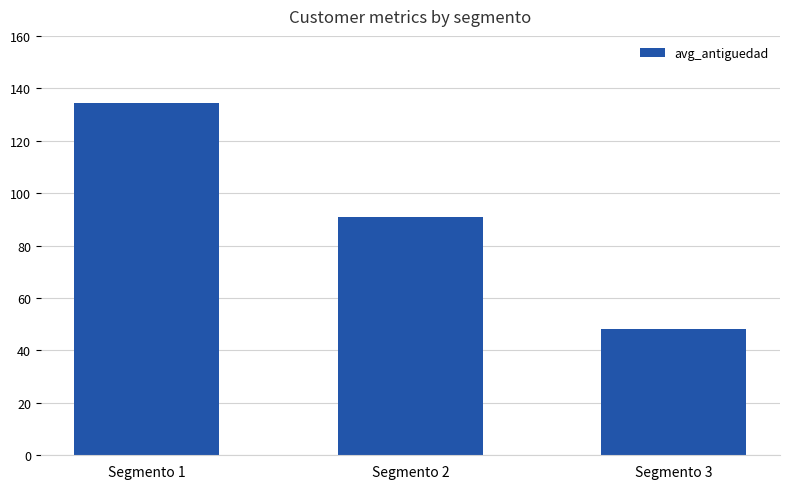

What is the ratio of the value at Segmento 2 to the value at Segmento 3?

1.9